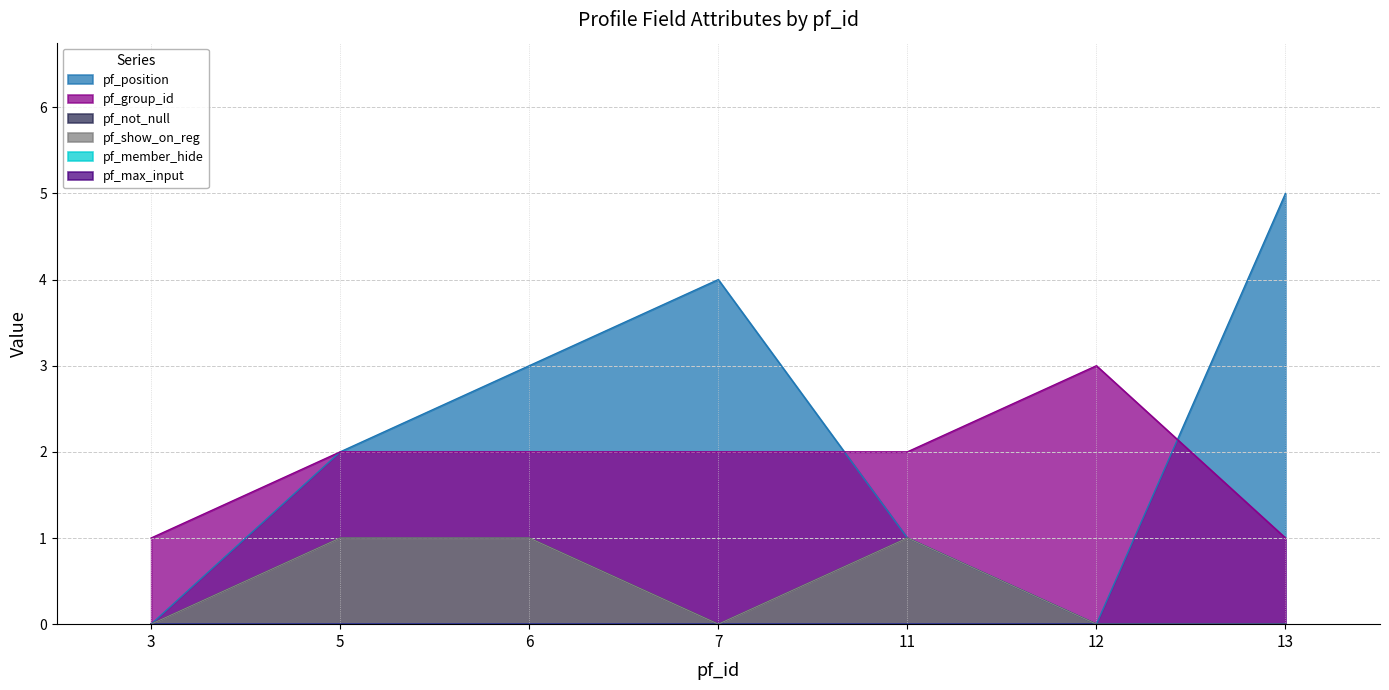

What is the average value of the pf_position series?

2